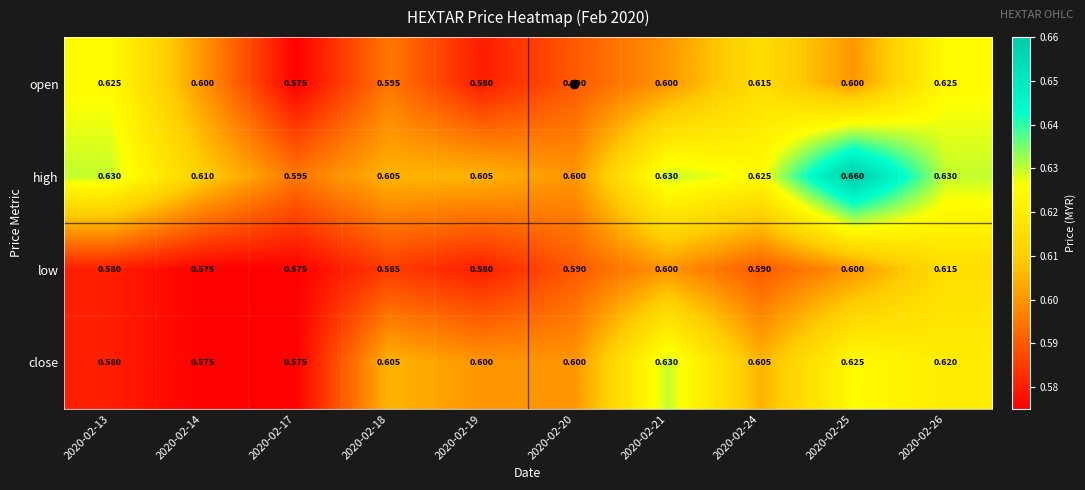

Which series has the widest spread of values?

high